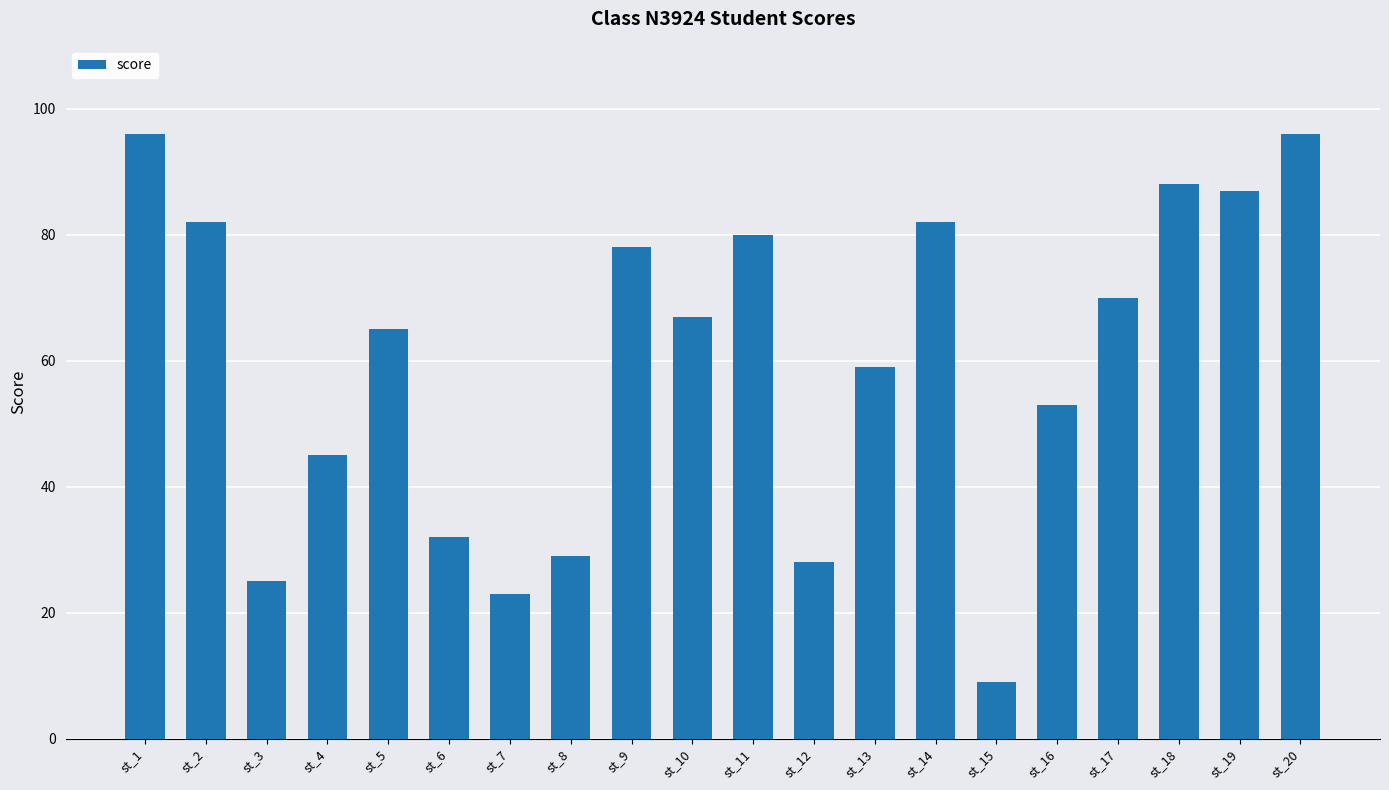

What is the change in value from st_9 to st_14?

+4